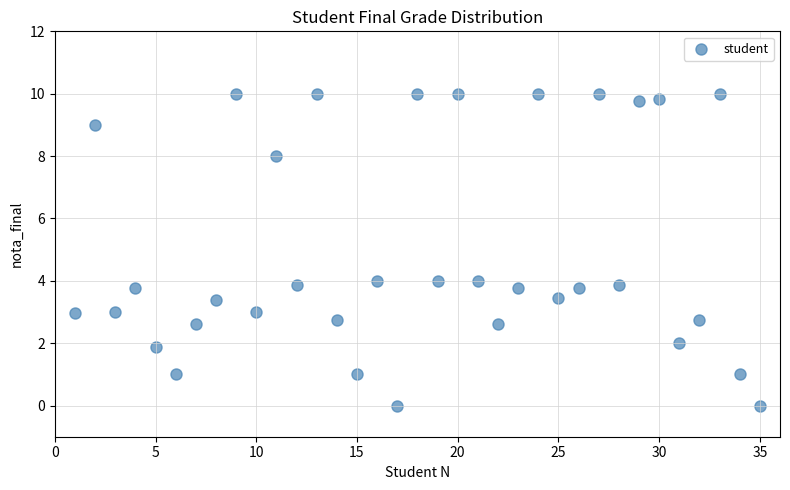

What is the range of X values (max minus min)?

34.0